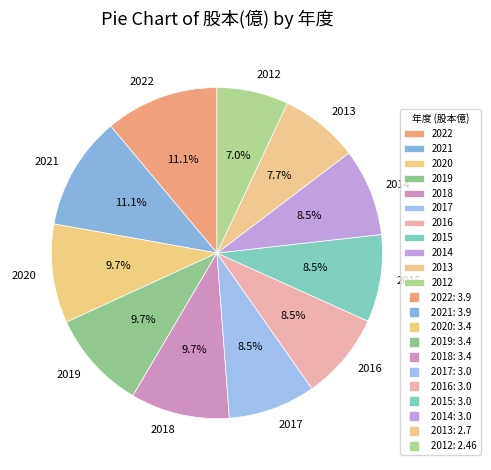

How much of the chart is everything except 2014?

91.5%